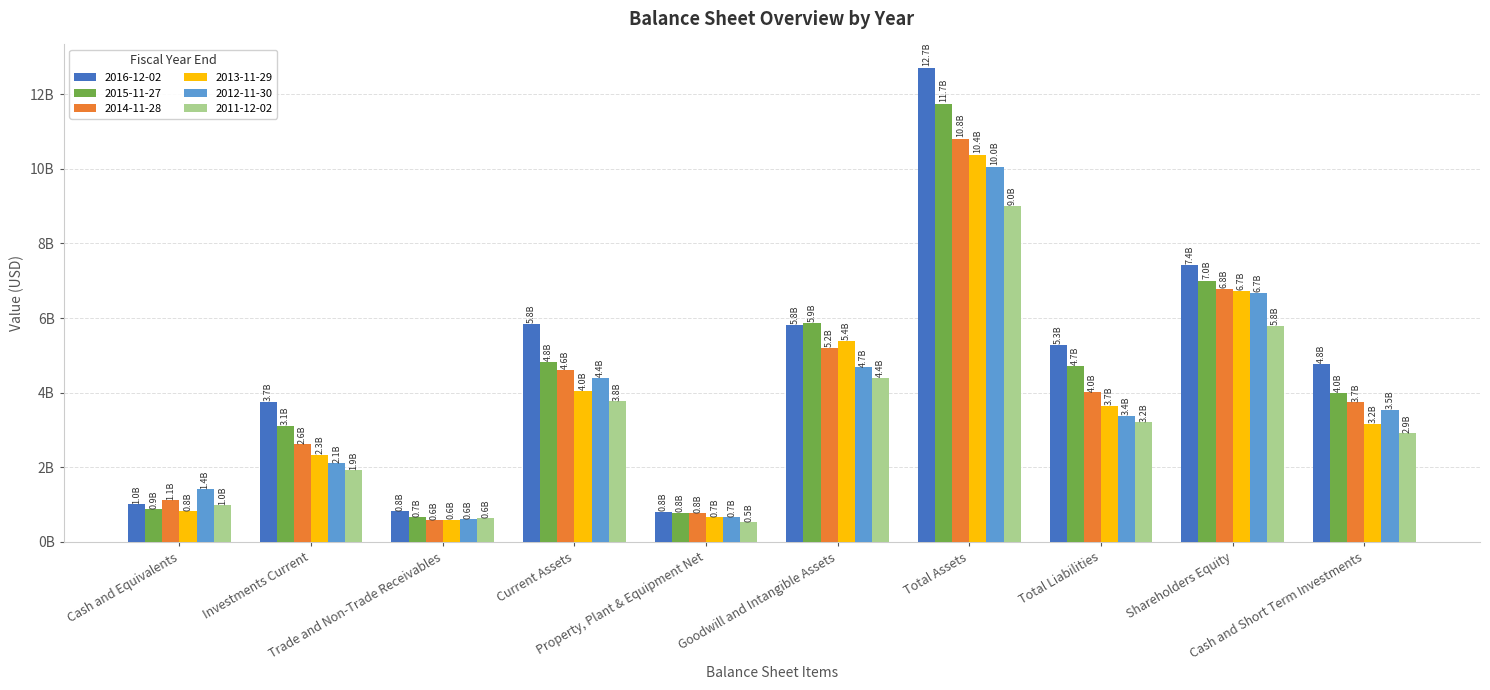

What is the minimum value shown in the chart?

527828000